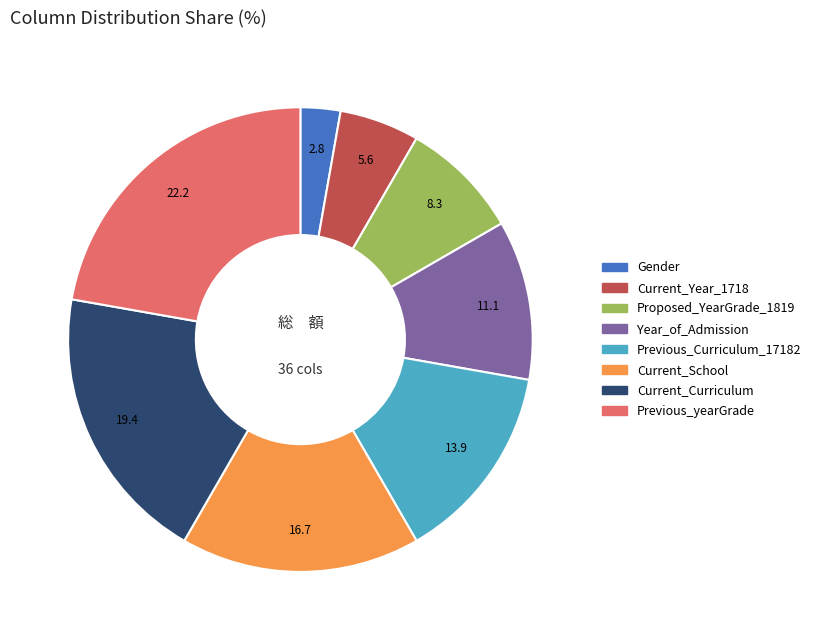

How many slices are in this pie chart?

8